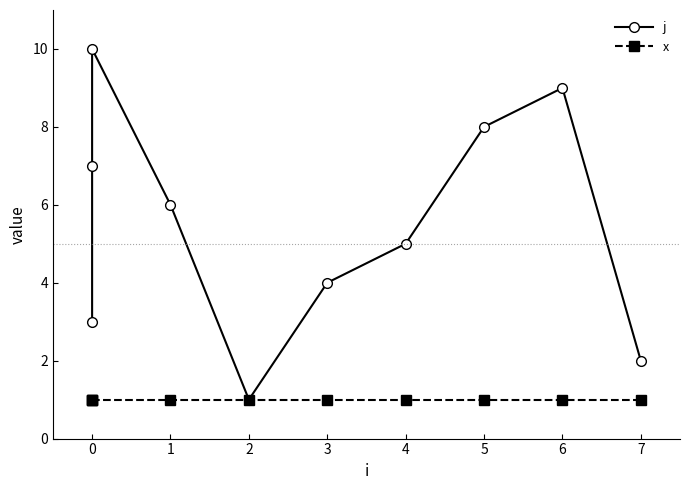

At 0, list the series in order from smallest to largest.

x, j